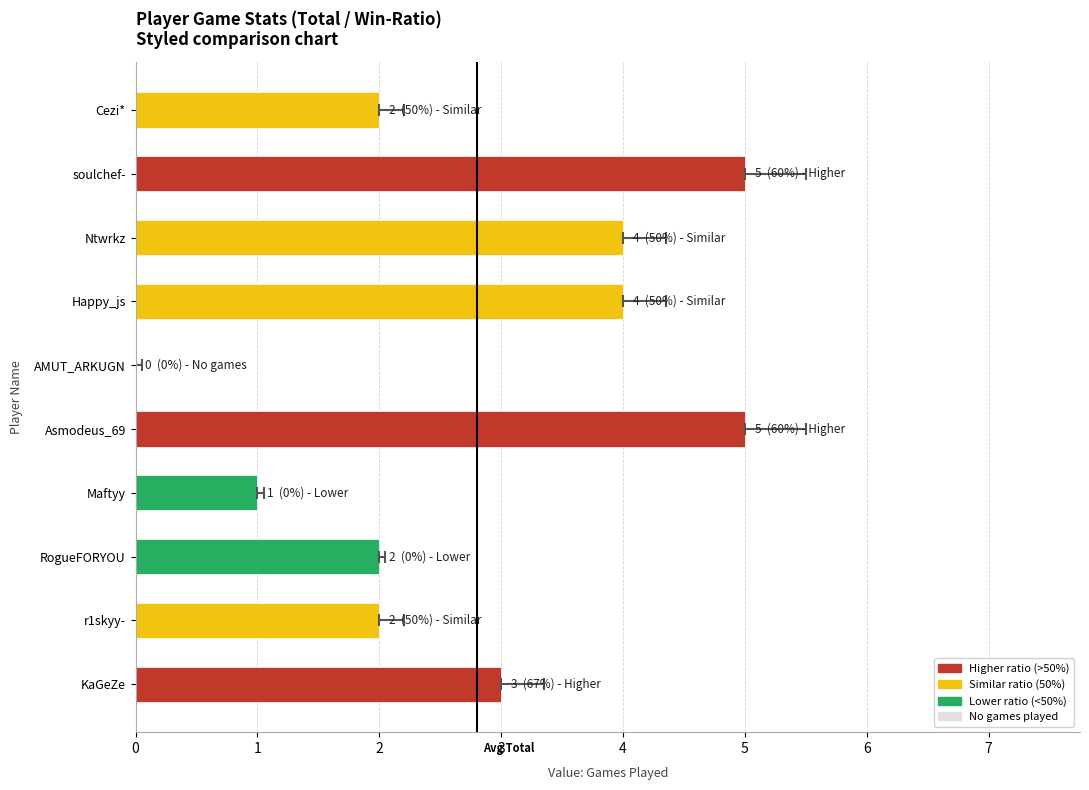

Rank the categories by value from lowest to highest.

AMUT_ARKUGN, Maftyy, Cezi*, RogueFORYOU, r1skyy-, KaGeZe, Ntwrkz, Happy_js, soulchef-, Asmodeus_69